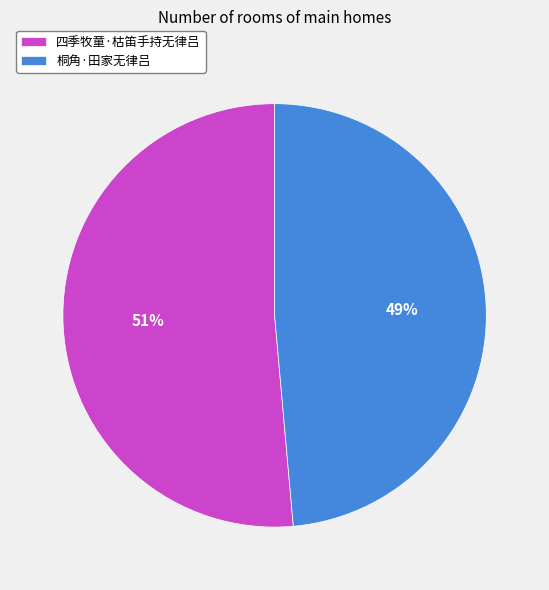

Rank the categories by value from lowest to highest.

桐角·田家无律吕, 四季牧童·枯笛手持无律吕